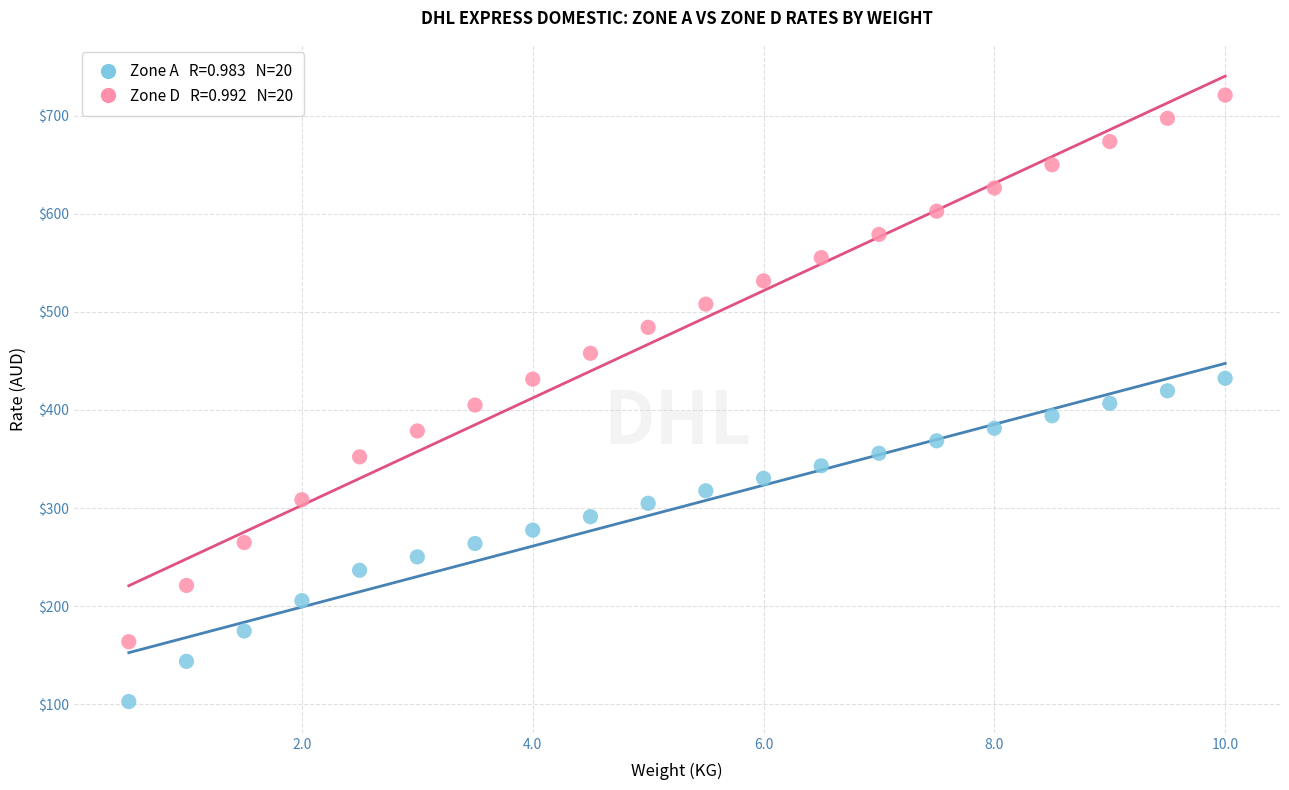

Across all data points, what is the range of Y values (max minus min)?

618.1